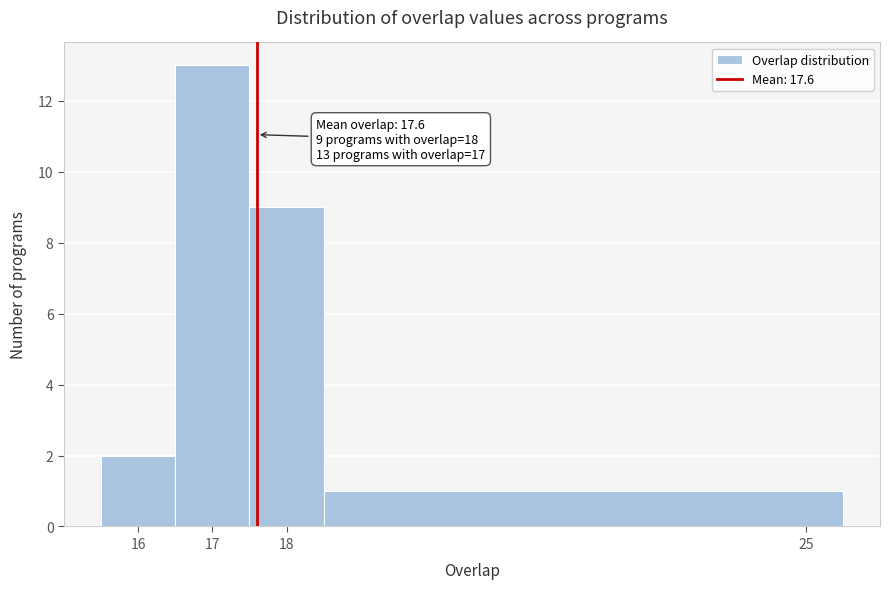

Over which range of the x-axis is the bar tallest?

16.5 to 17.5